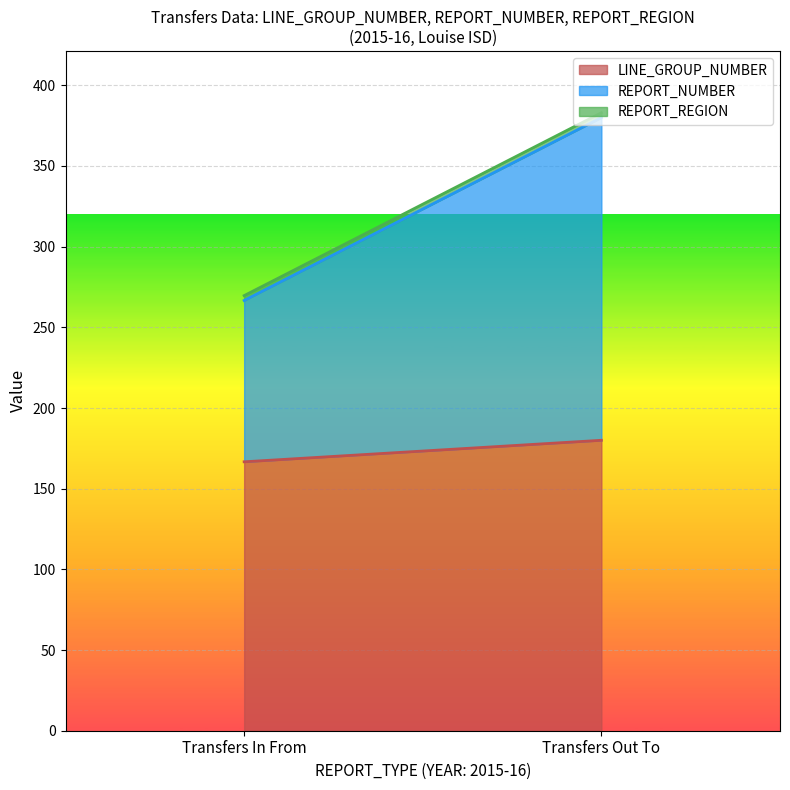

Does the chart display data point markers on the line(s)?

No